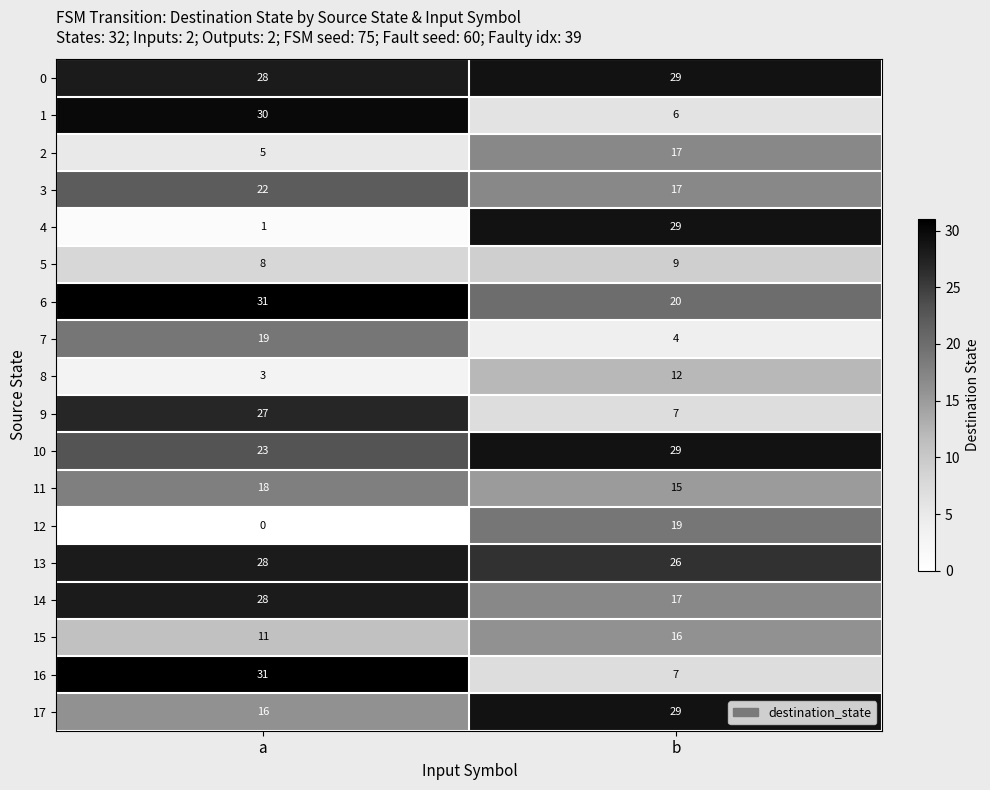

True or false: 14 has a value of 28 at a.

True